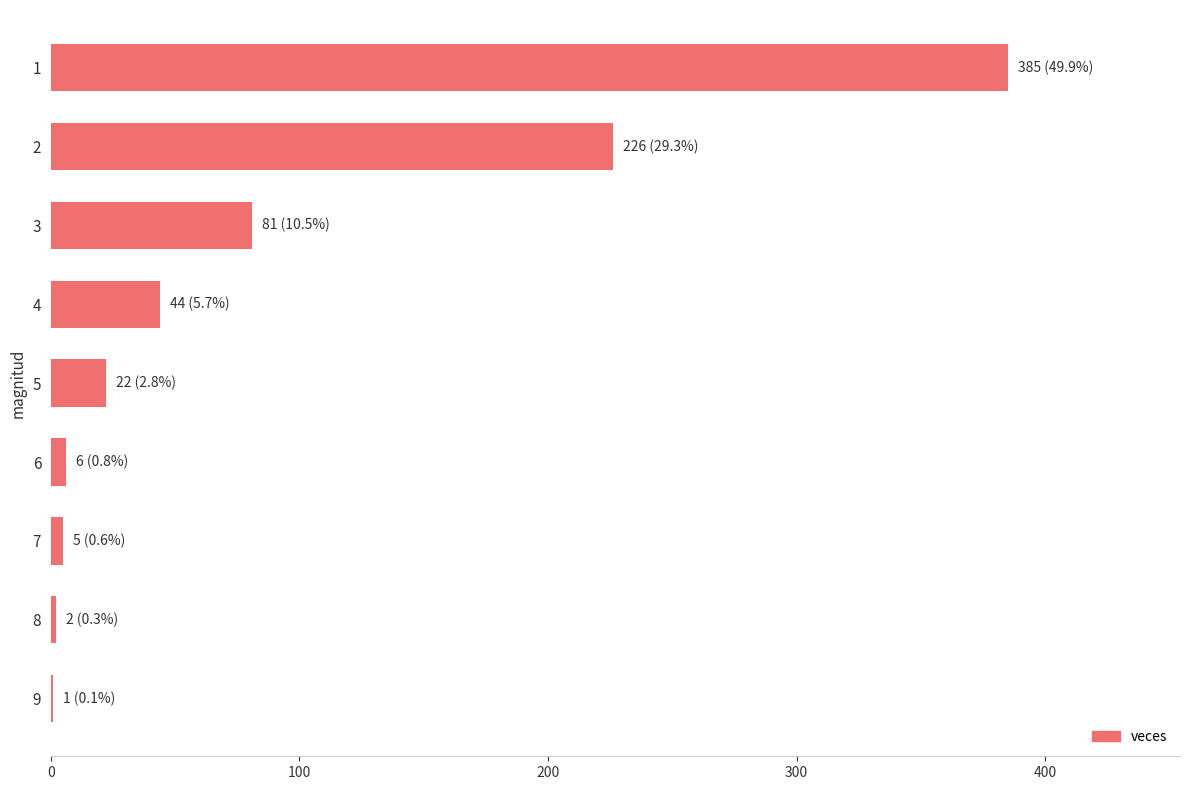

Are the bars horizontal?

Yes